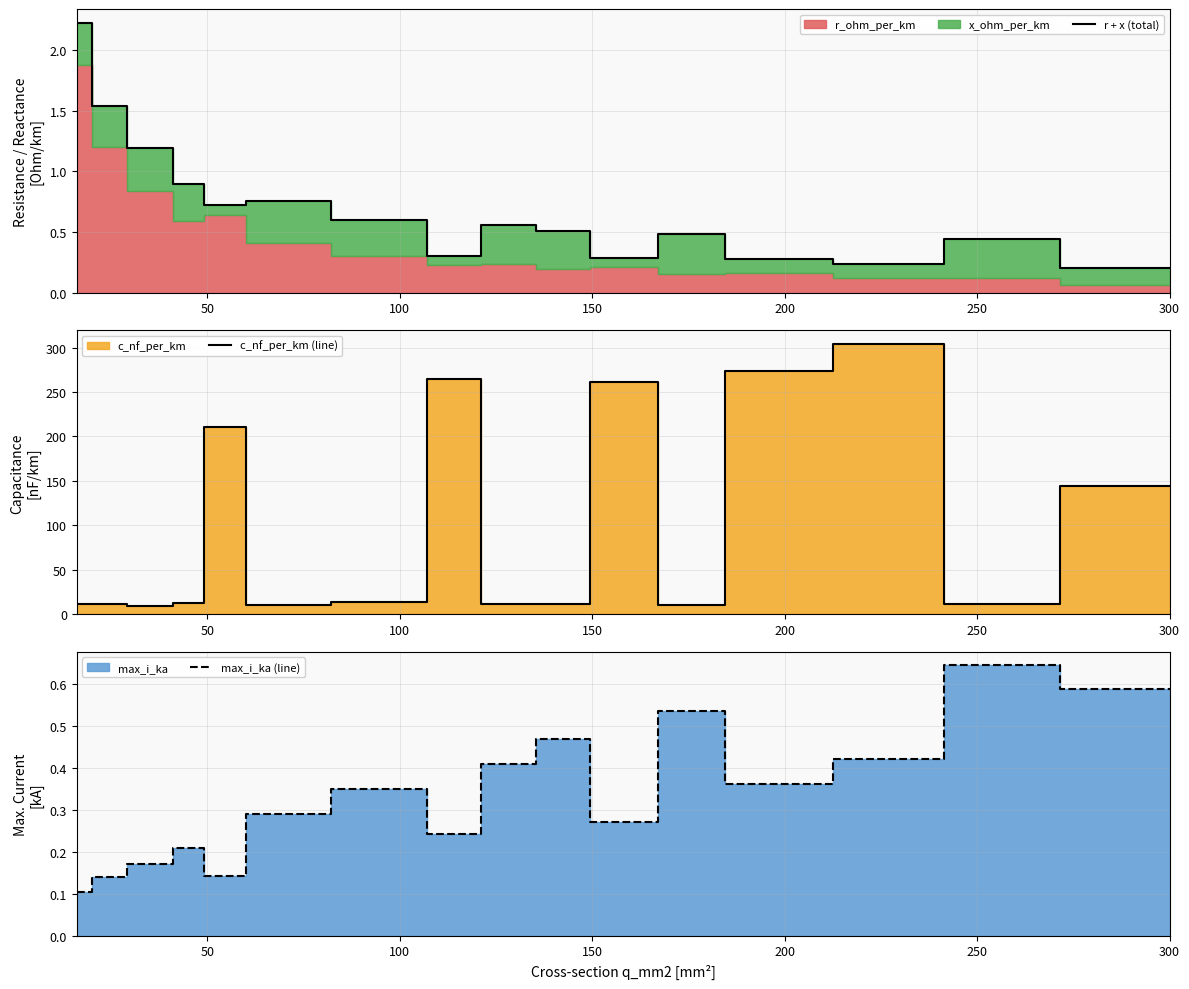

Reading left to right, list all the values displayed in this chart.

r + x (total): 2.2	1.5	1.2	0.9	0.7	0.8	0.6	0.3	0.6	0.5	0.3	0.5	0.3	0.2	0.4	0.2
c_nf_per_km (line): 11.0	11.2	9.7	12.2	210.0	10.4	13.2	264.0	11.1	11.2	261.0	10.8	273.0	304.0	11.0	144.0
max_i_ka (line): 0.1	0.1	0.2	0.2	0.1	0.3	0.3	0.2	0.4	0.5	0.3	0.5	0.4	0.4	0.6	0.6